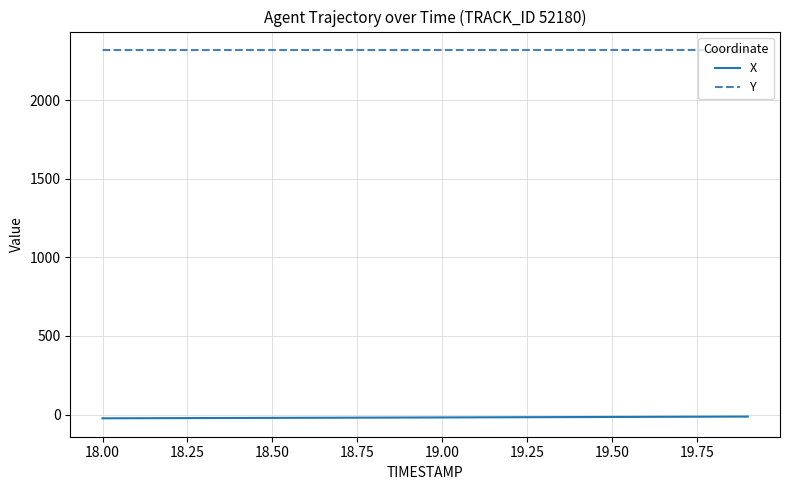

Does the chart display data point markers on the line(s)?

No